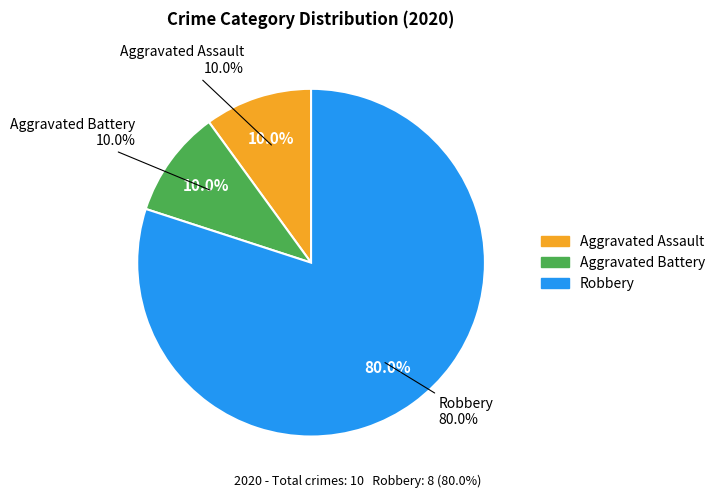

Is it true that Aggravated Assault is 19% of the pie?

False